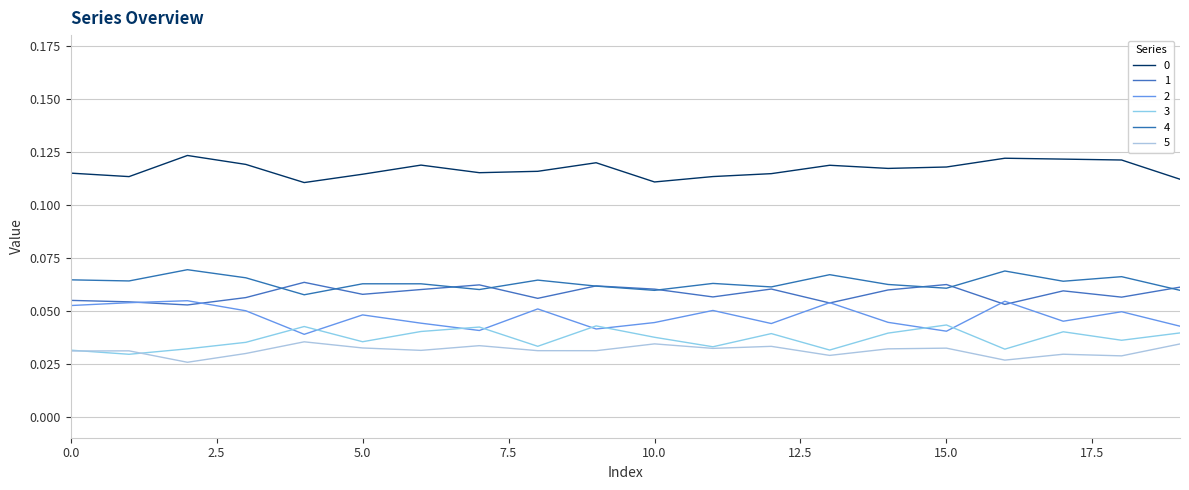

How many lines are shown in the chart?

6